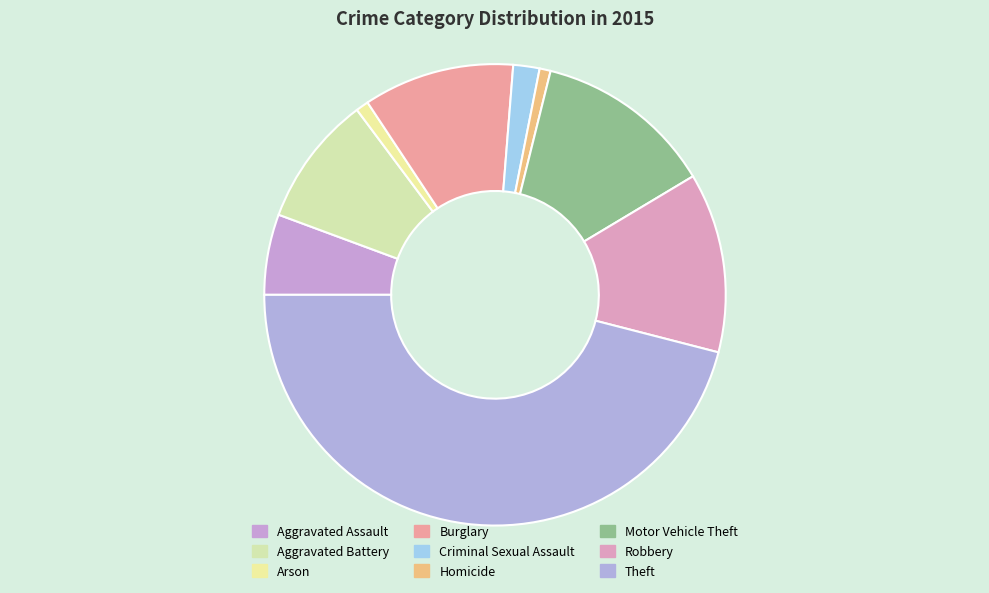

Which category has the biggest portion of the pie?

Theft